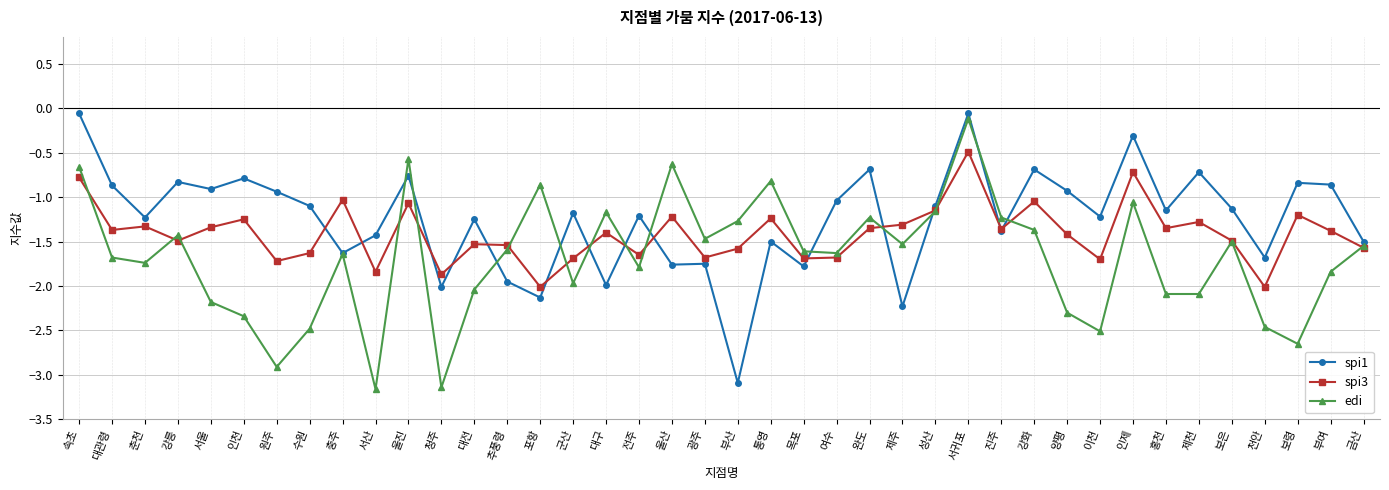

At 속초, list the series in order from largest to smallest.

spi1, edi, spi3